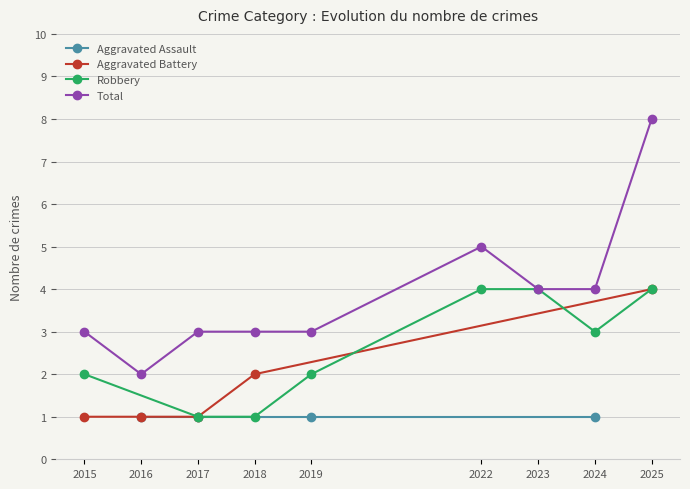

What is the sum of all Total values?

35